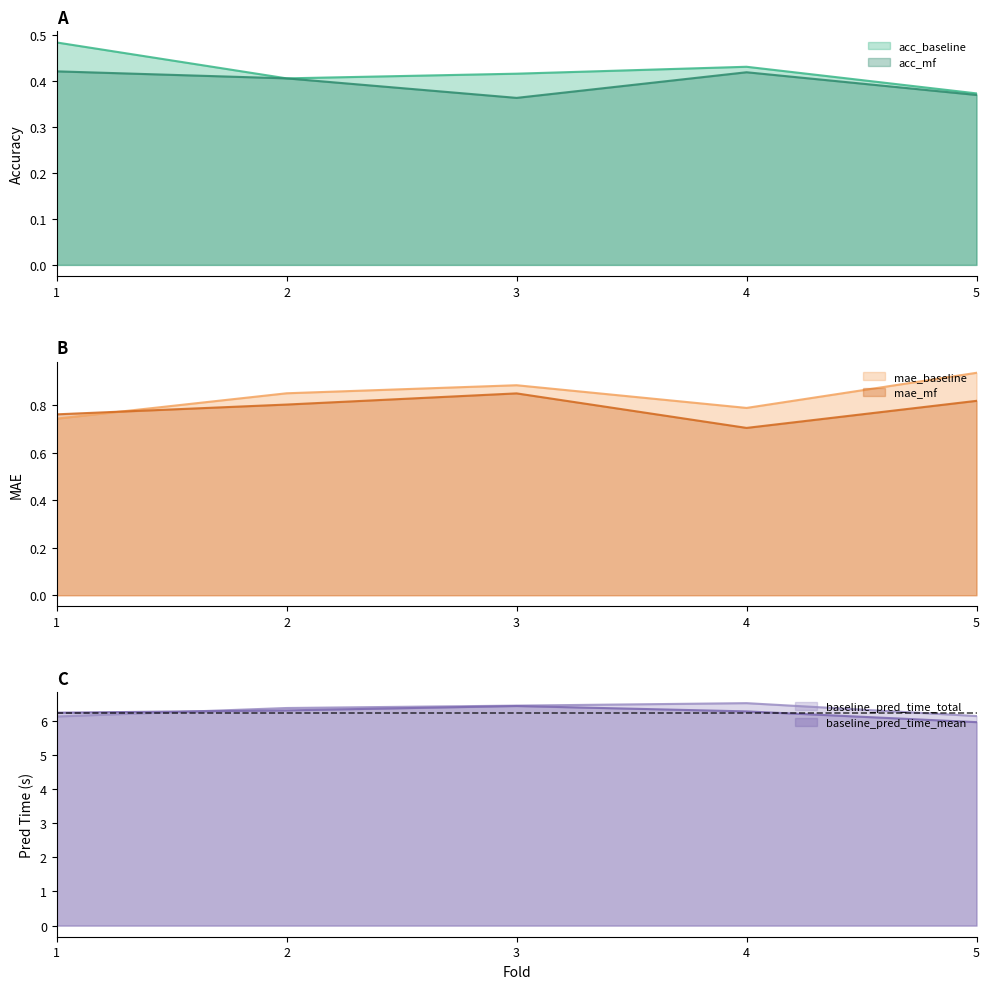

How many lines are shown in the chart?

6